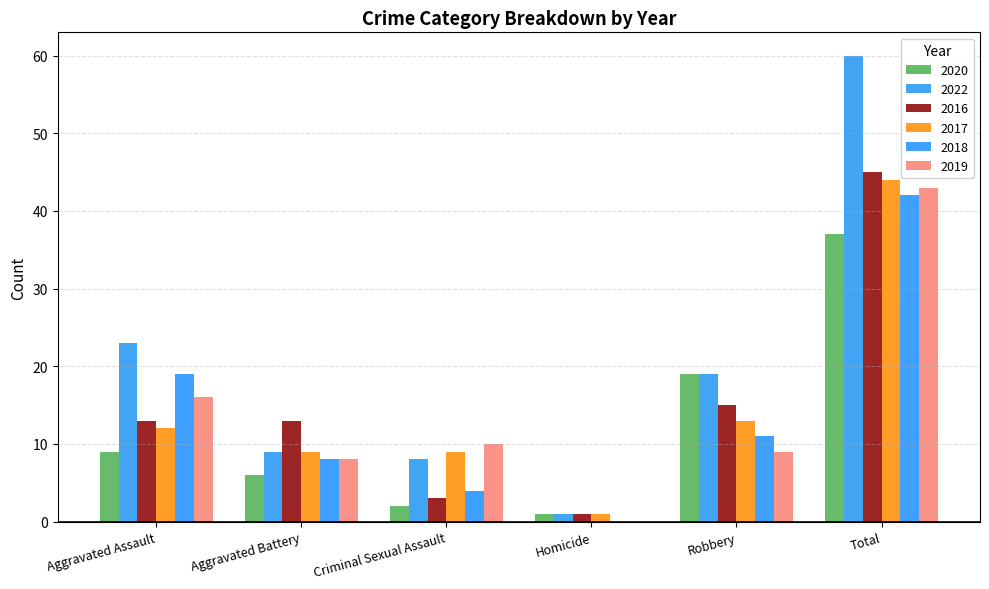

What is the value of the 2016 bar at the 4th from the left?

1